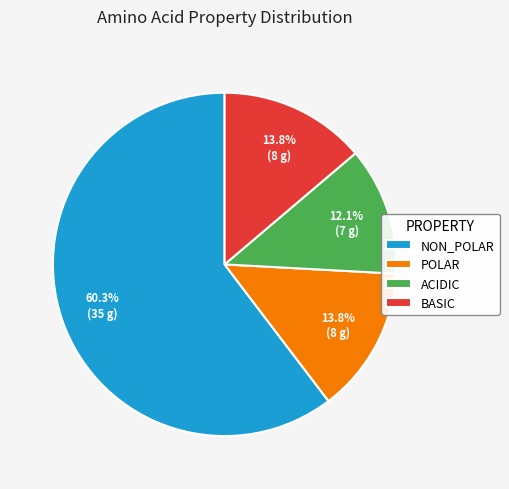

How many segments does this pie chart have?

4